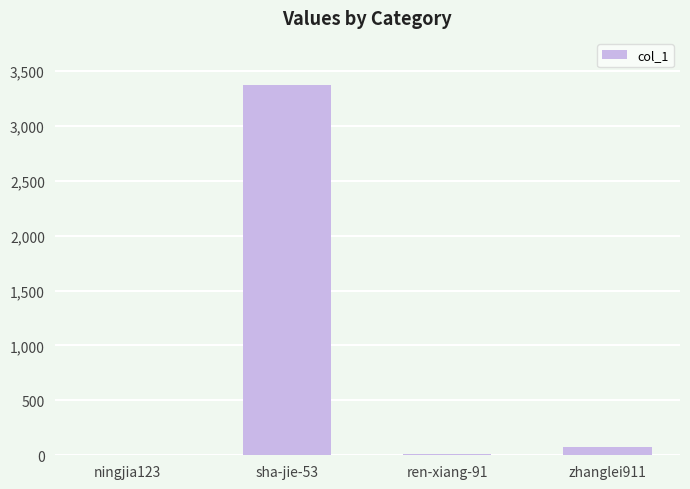

What is the sum of all values?

3461